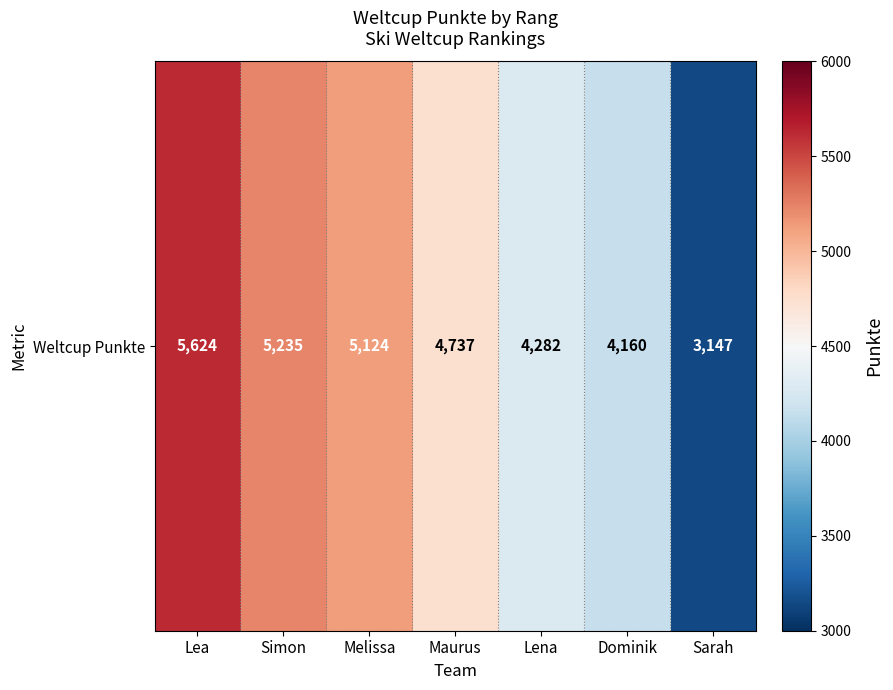

The chart shows a value of 1460 at Lea. True or false?

False